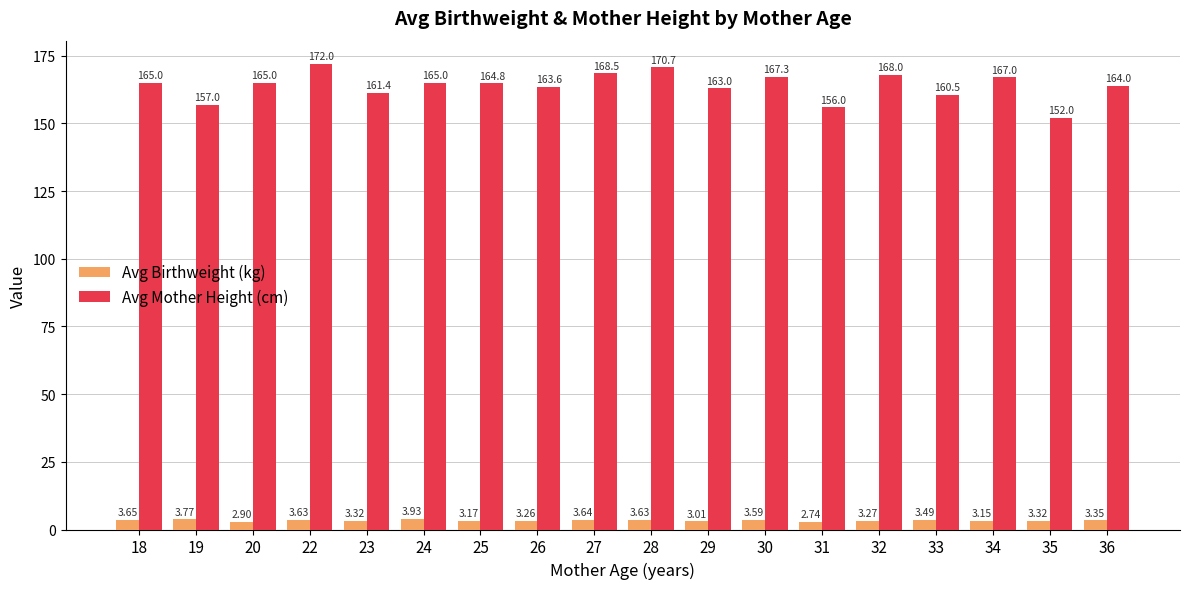

At which category is the sum across all series the highest?

22